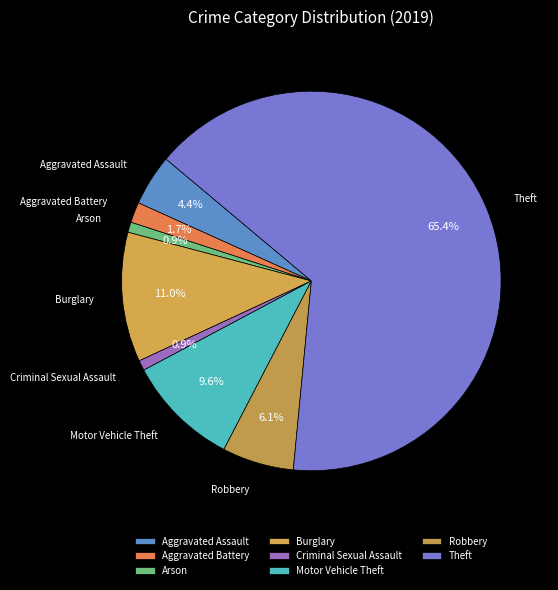

How many slices are in this pie chart?

8